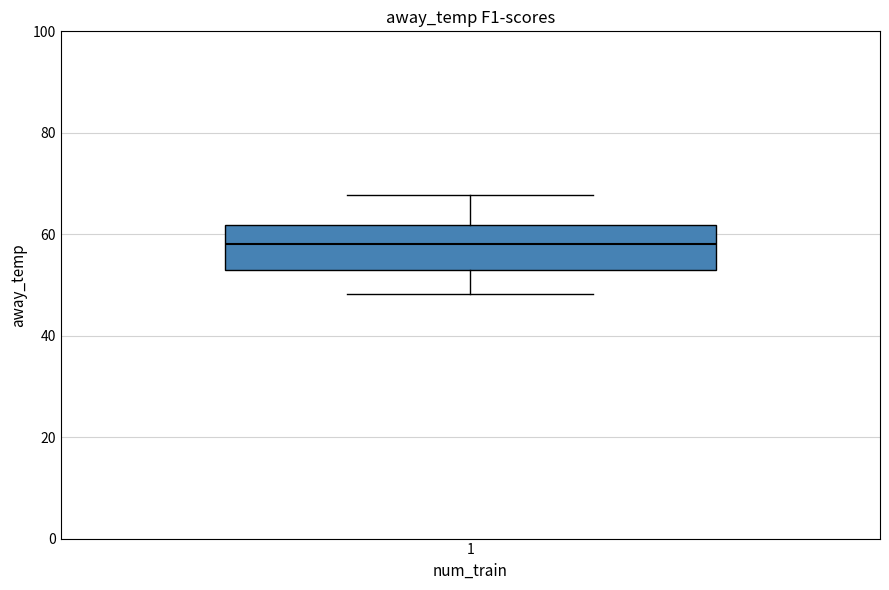

Transcribe this box plot: give where the median line is, the range the box spans, and where the two whiskers end, as read against the y-axis. The values are not printed on the chart, so give them approximately, as read against the axis.

median 58, box 52 to 62, whiskers 48 to 68